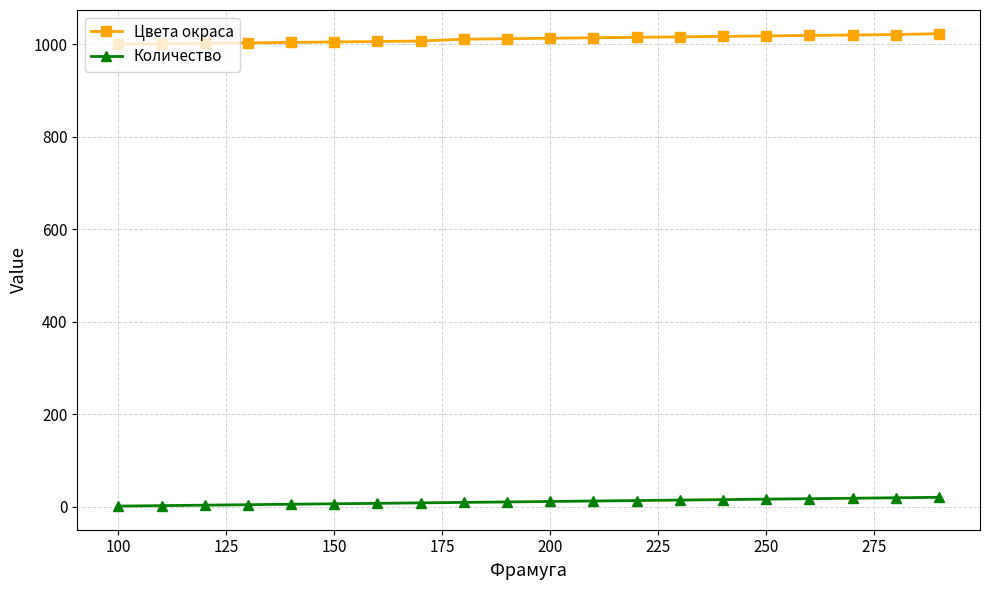

True or false: Цвета окраса and Количество intersect in this chart.

False